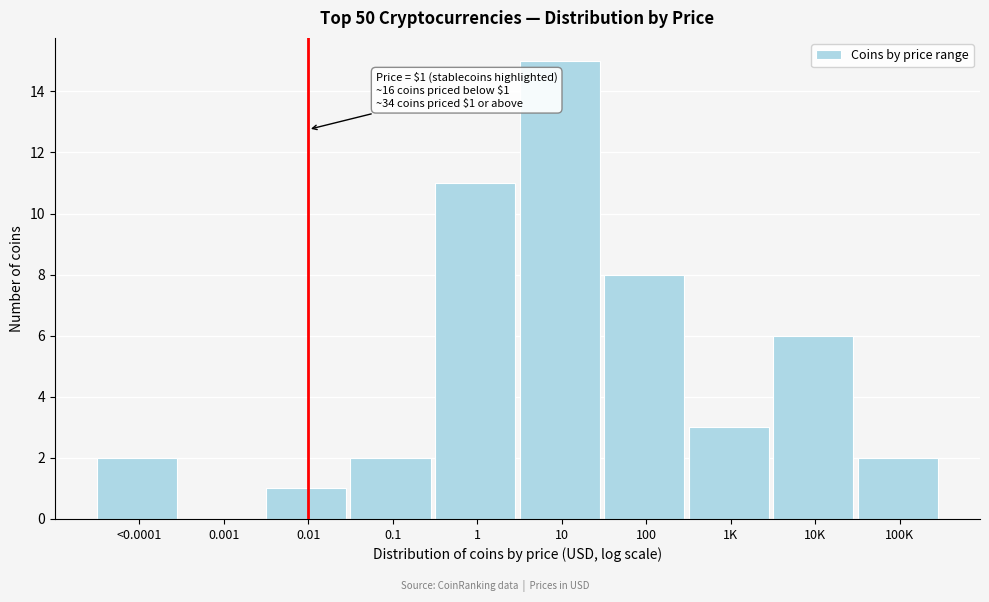

Reading right to left, extract all data points from this chart.

100K=2	10K=6	1K=3	100=8	10=15	1=11	0.1=2	0.01=1	0.001=0	<0.0001=2